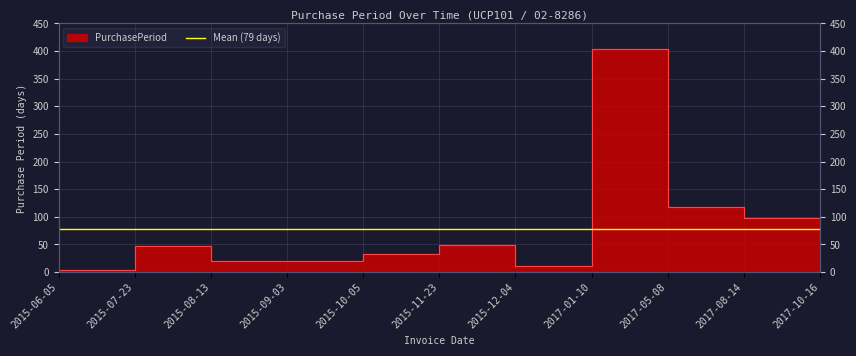

How many points are higher than both their immediate neighbors (excluding endpoints)?

3